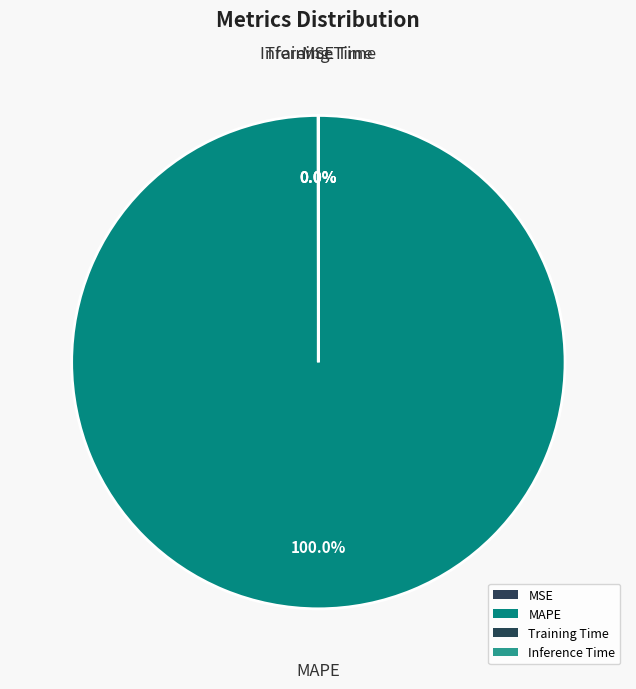

Does MSE represent more than half of the total?

No